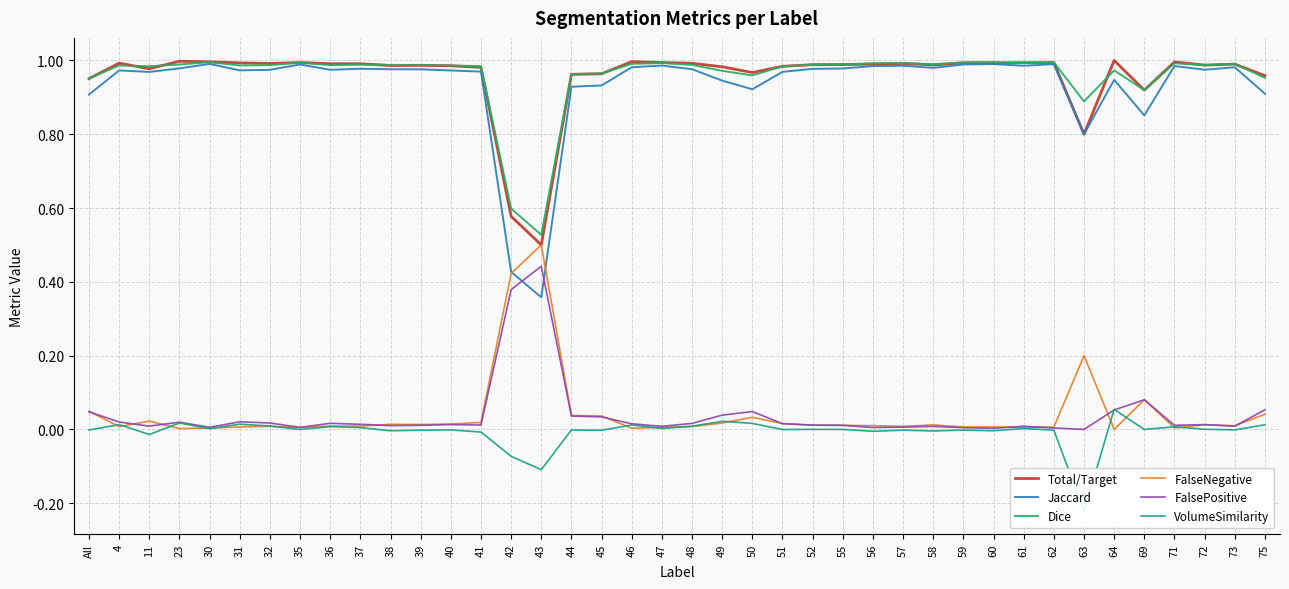

What is the difference between the highest and lowest values at 36?

1.0